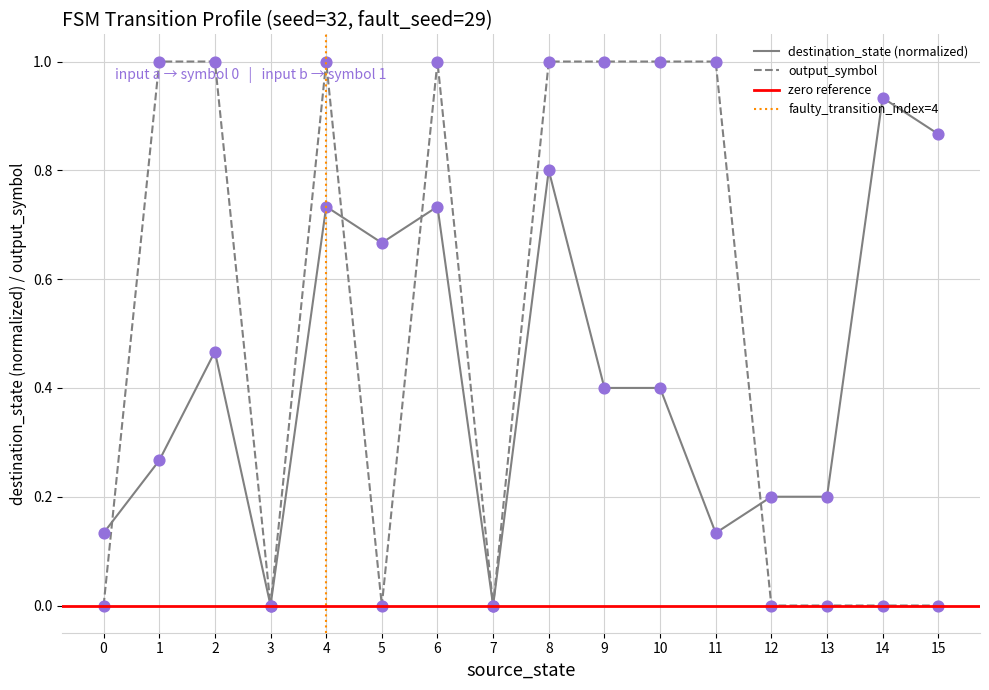

Which series has the largest Y range (max minus min)?

output_symbol